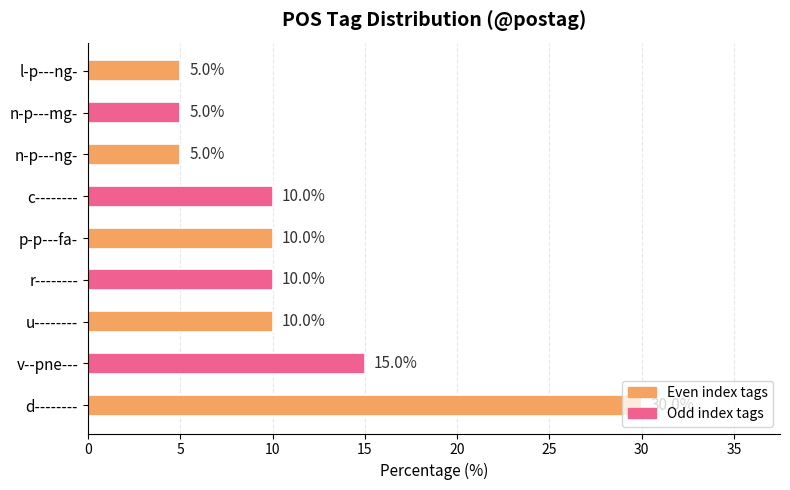

What is the maximum value shown in the chart?

30